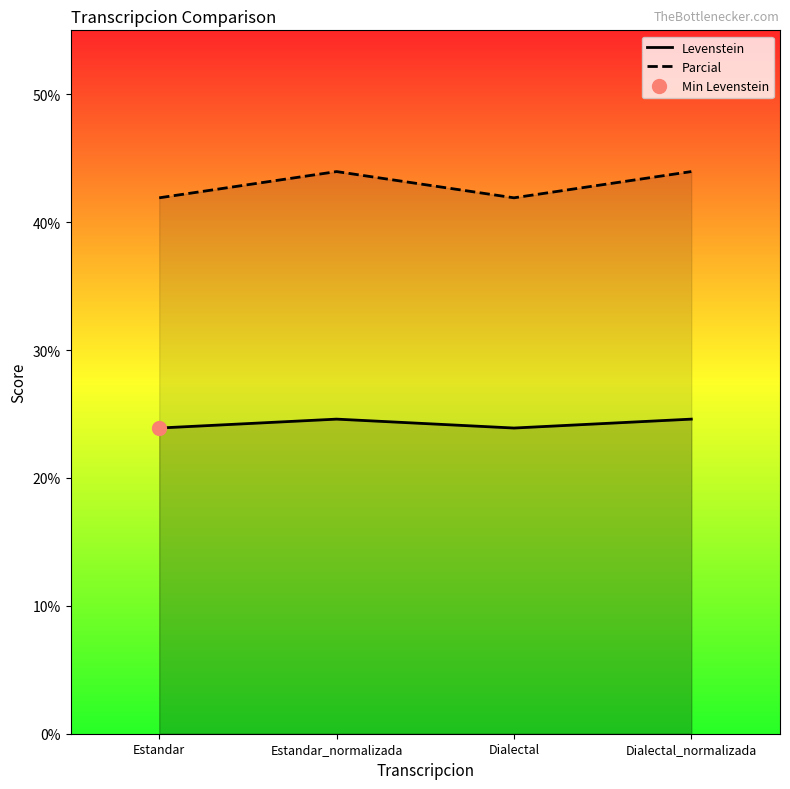

Read the Parcial value at Dialectal.

41.9